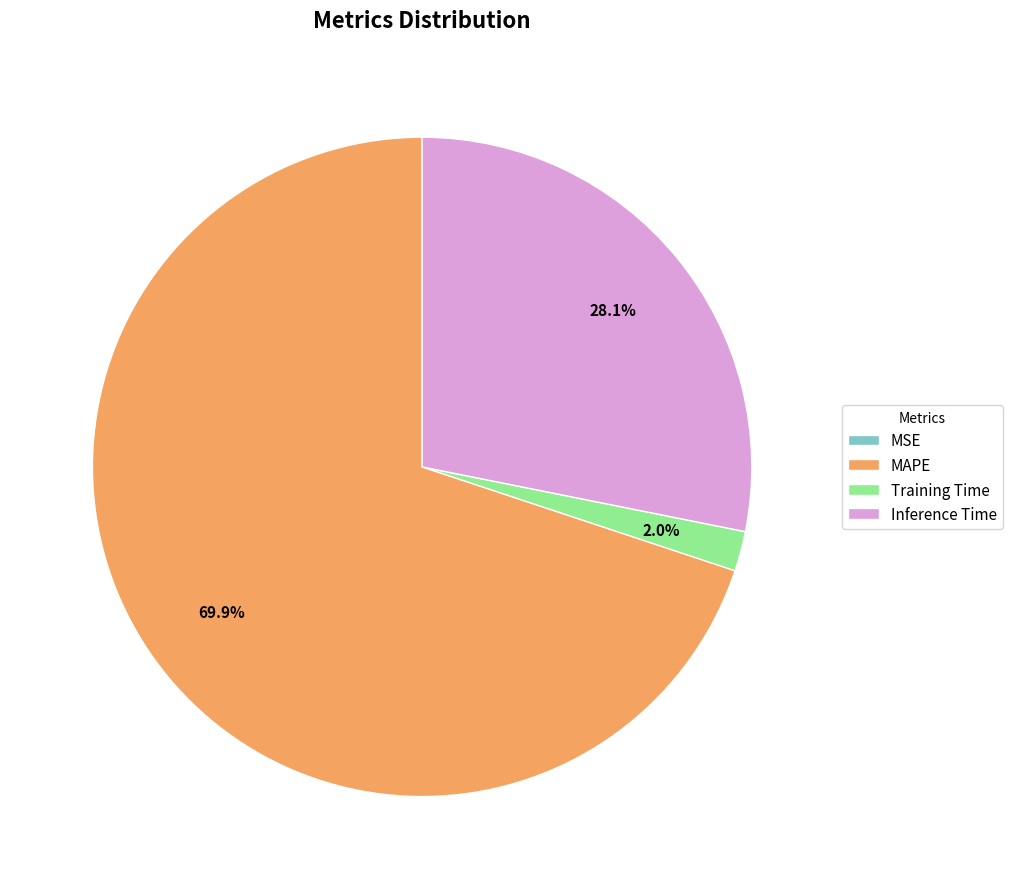

Is it true that MAPE is 70% of the pie?

True